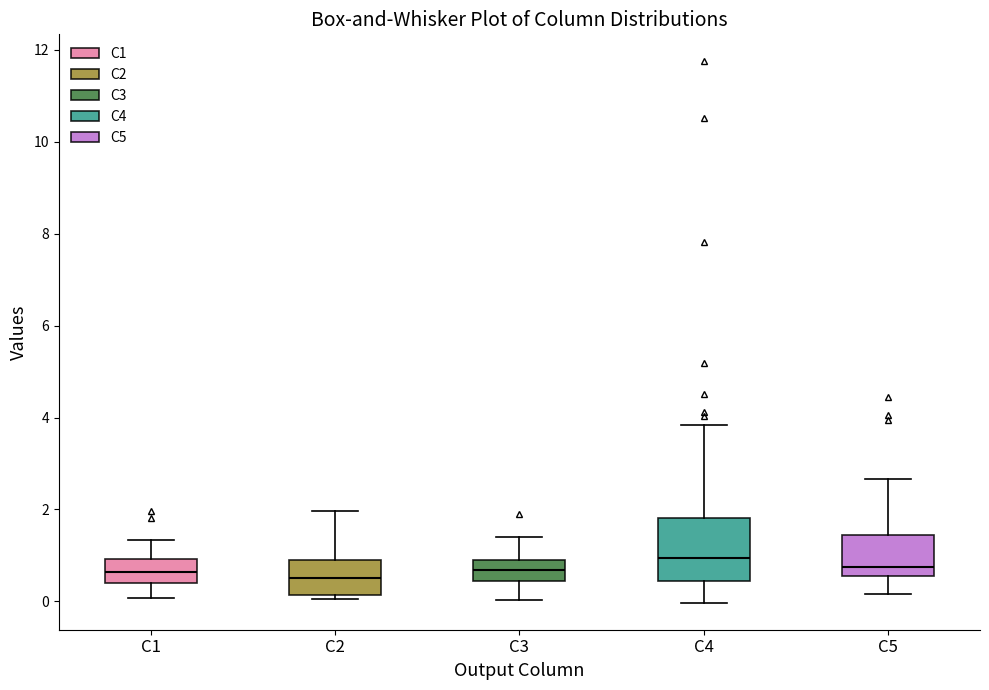

Reading left to right, transcribe this box plot: for each box, give where its median line is, the range the box spans, and where its two whiskers end, as read against the y-axis. The values are not printed on the chart, so give them approximately, as read against the axis.

C1: median 0.6, box 0.4 to 1.0, whiskers 0.0 to 1.4
C2: median 0.6, box 0.2 to 0.8, whiskers 0.0 to 2.0
C3: median 0.6, box 0.4 to 0.8, whiskers 0.0 to 1.4
C4: median 1.0, box 0.4 to 1.8, whiskers 0.0 to 3.8
C5: median 0.8, box 0.6 to 1.4, whiskers 0.2 to 2.6